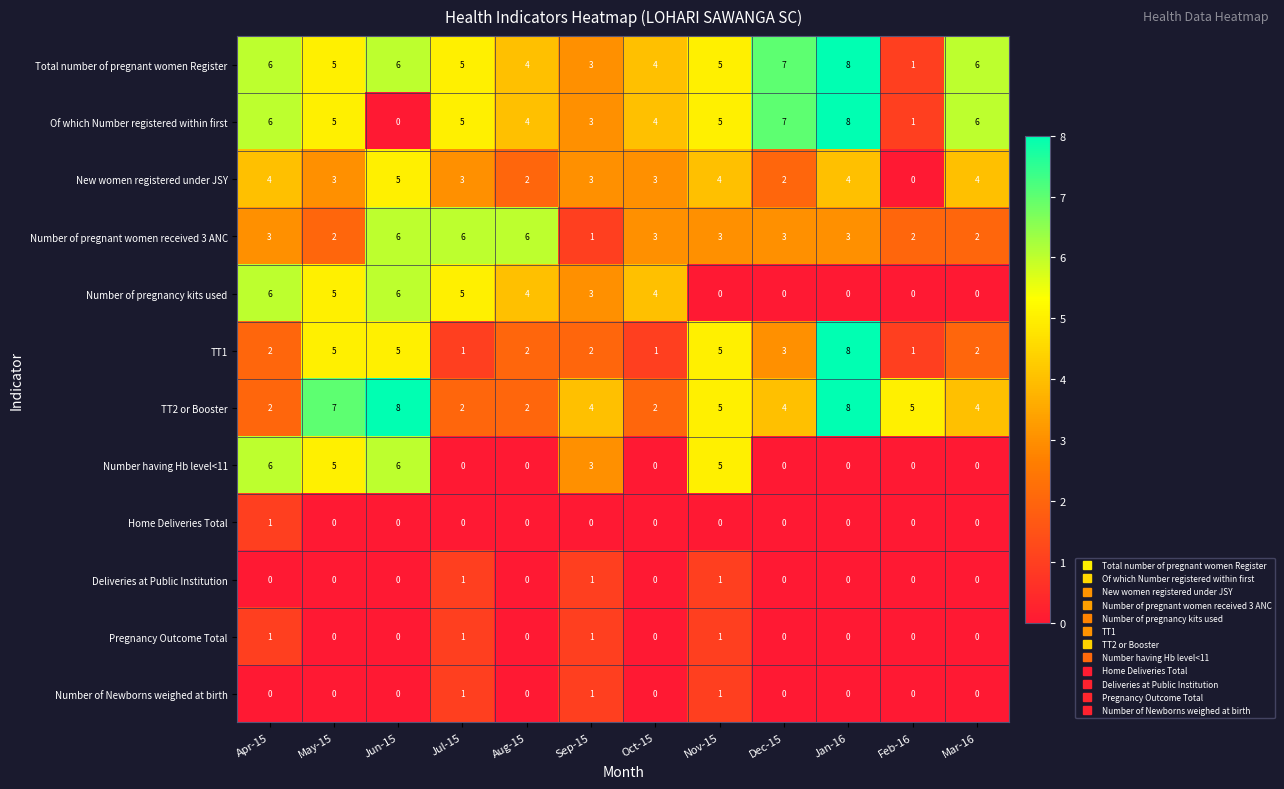

How many data points in Total number of pregnant women Register are less than 5?

4